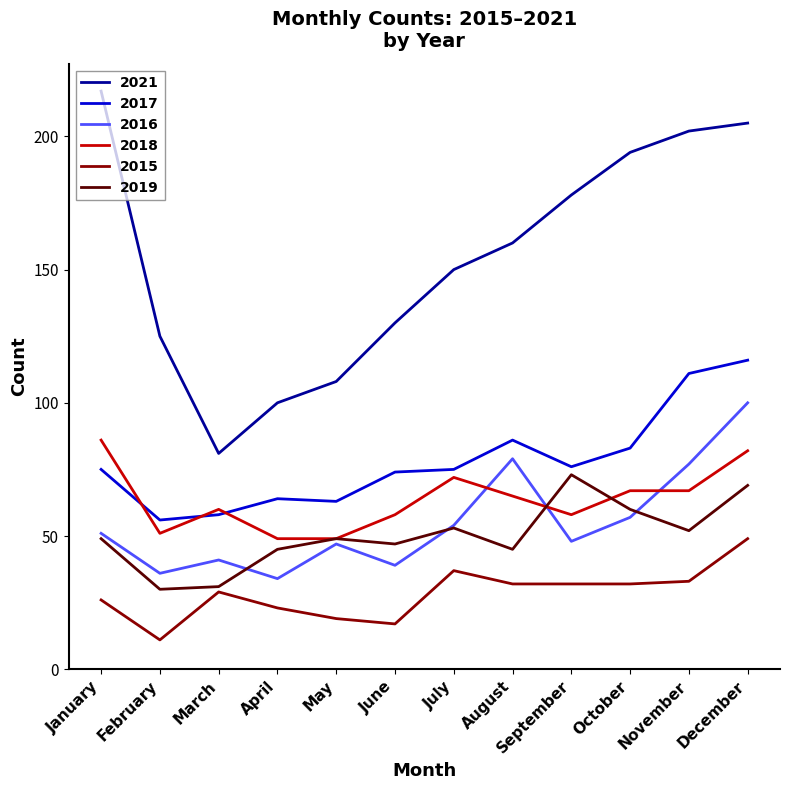

Rank the series at February from lowest to highest value.

2015, 2019, 2016, 2018, 2017, 2021